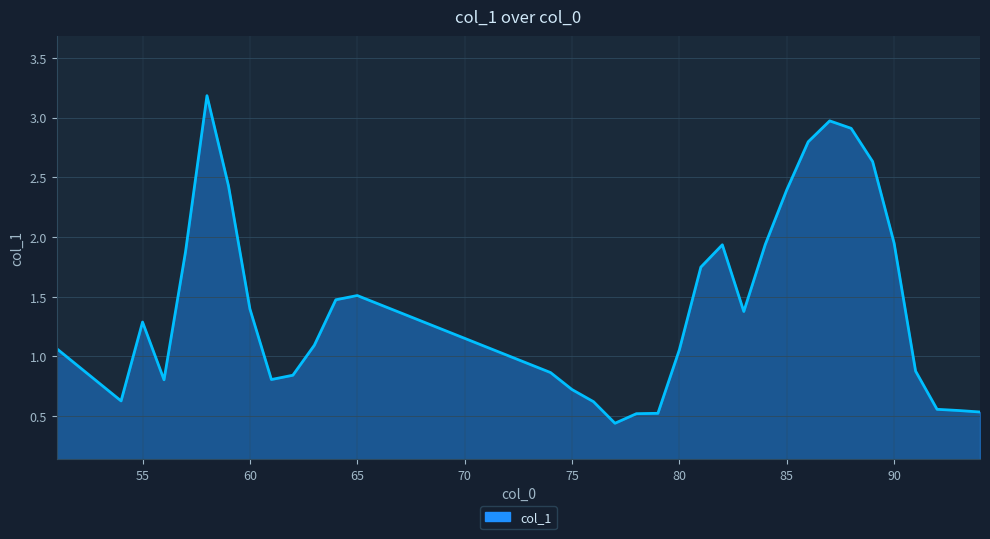

What is the difference between the maximum and minimum values?

2.7